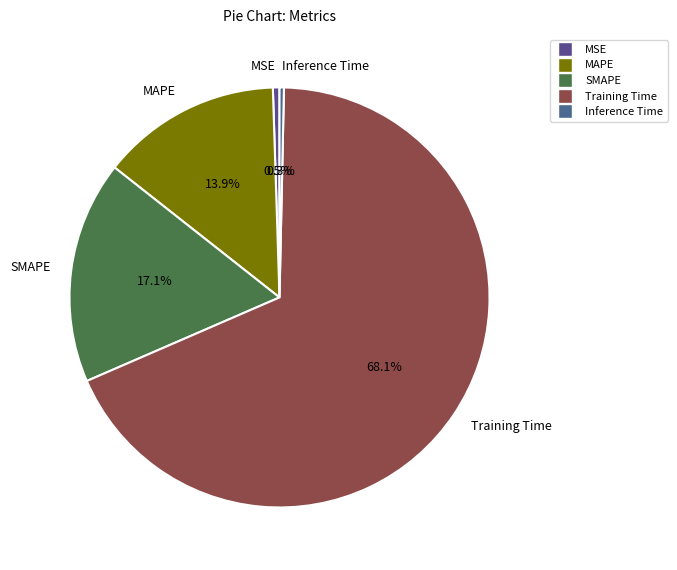

Which has a higher value, Training Time or Inference Time?

Training Time